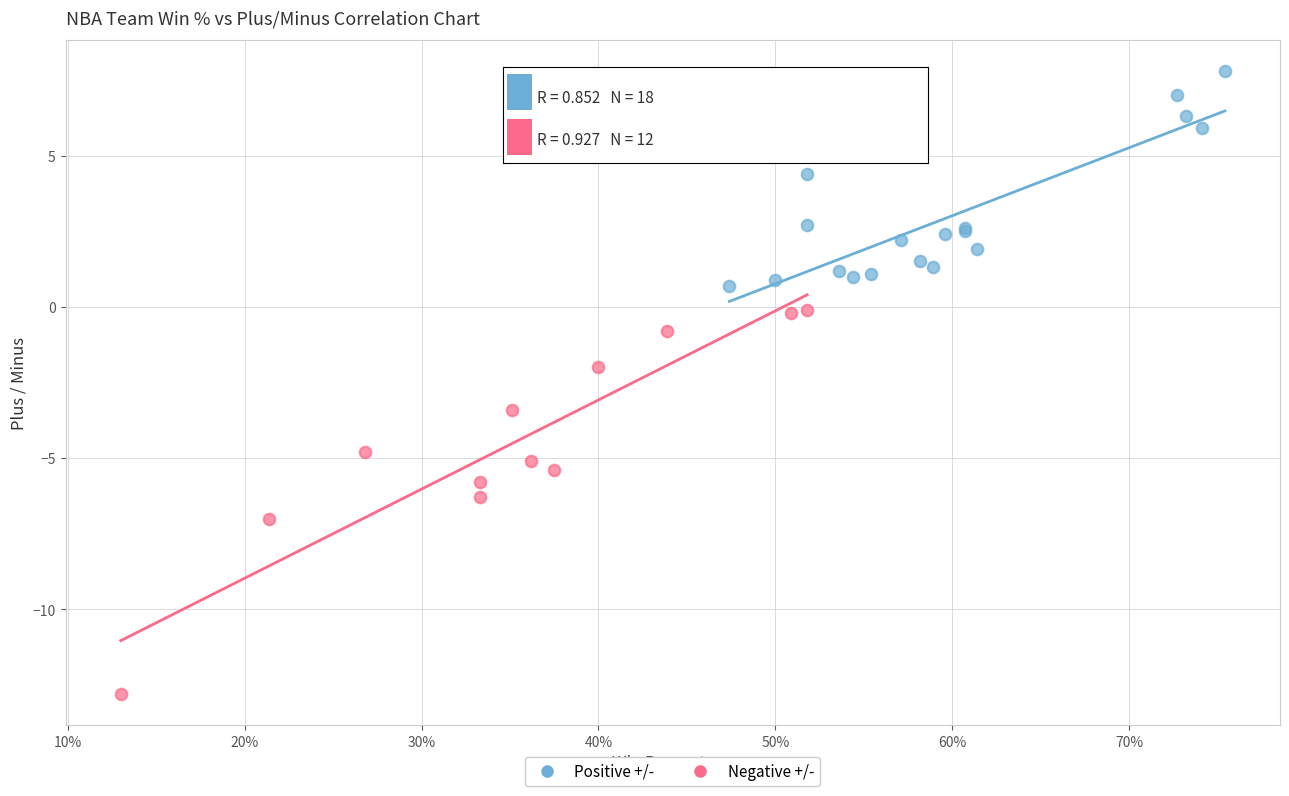

Which series reaches the minimum Y coordinate?

Negative +/-